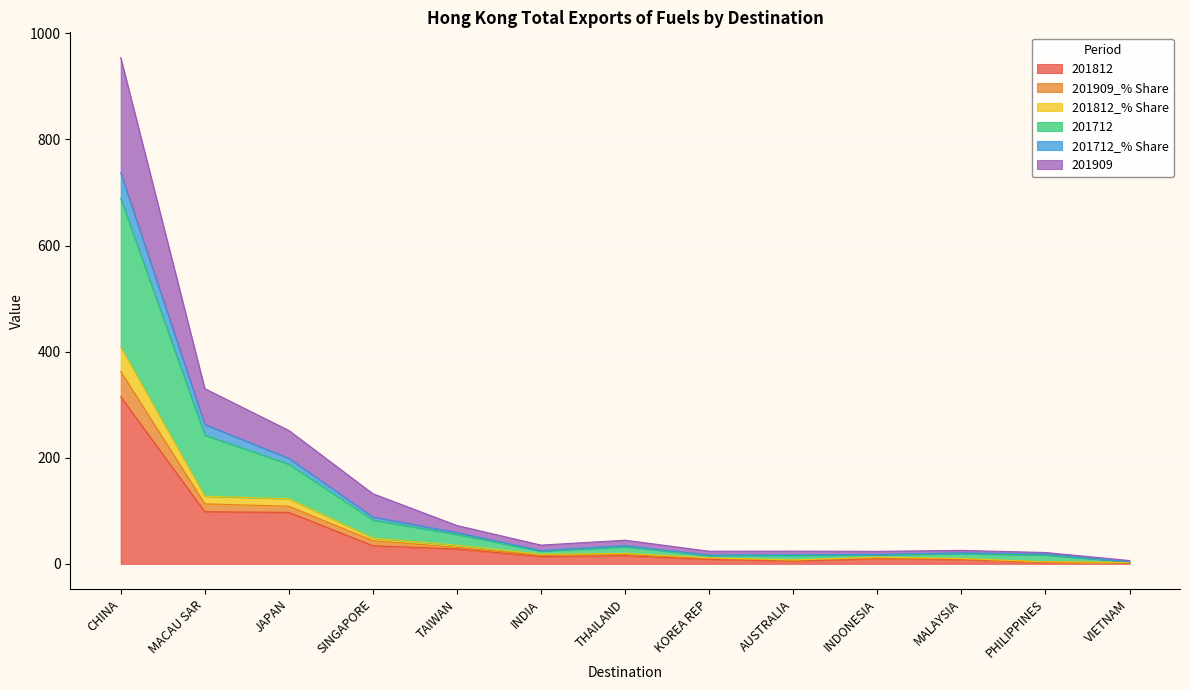

What is the highest value of the 201812 series?

314.8